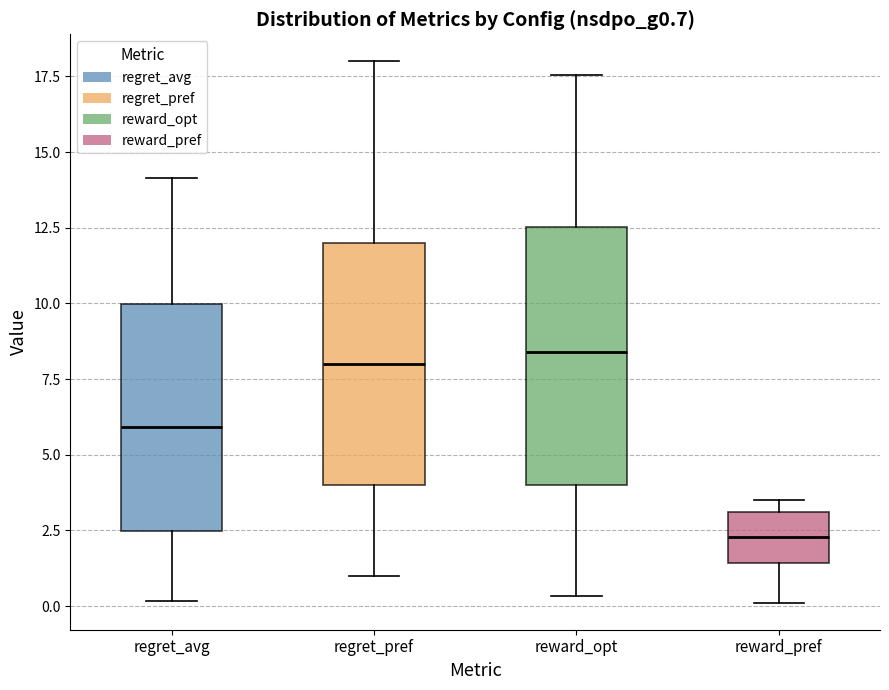

Which box has the lowest median line?

reward_pref